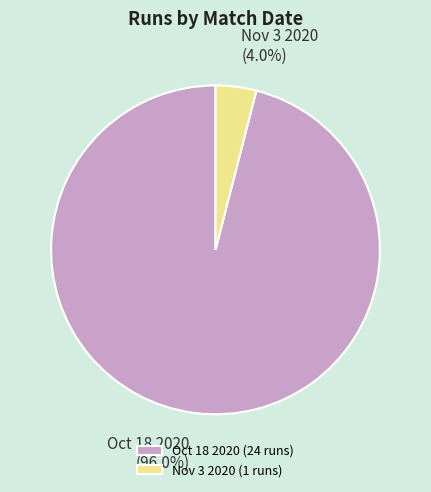

Does Nov 3 2020 account for over 50% of the chart?

No